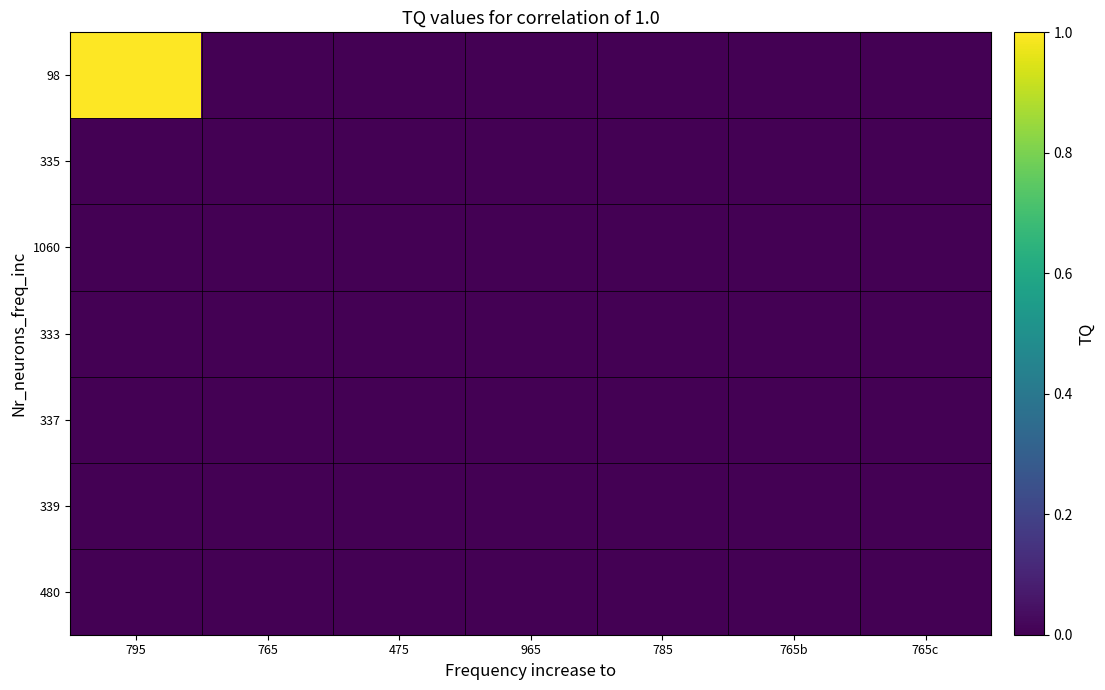

Rank the series at 965 from highest to lowest value.

98, 335, 1060, 333, 337, 339, 480